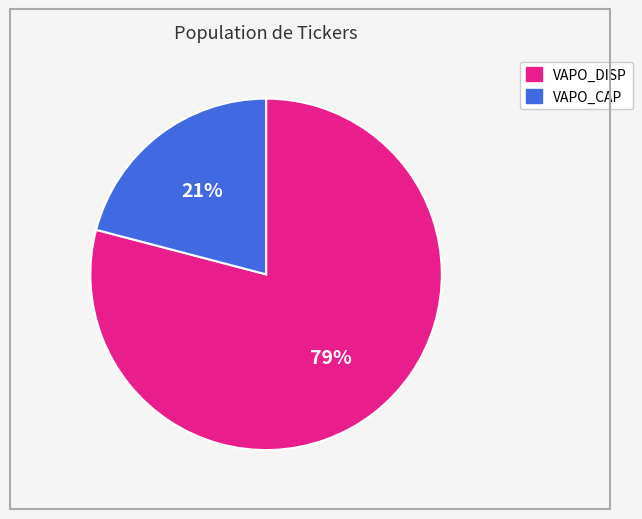

What is the ratio of the value at VAPO_DISP to the value at VAPO_CAP?

3.8